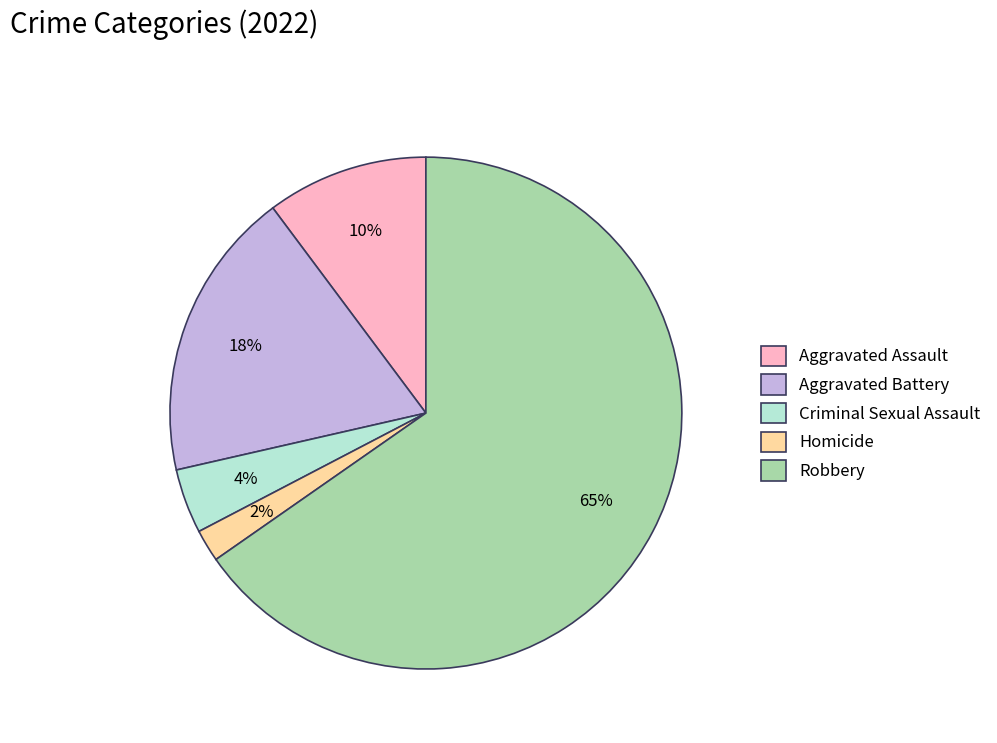

Count the number of slices in the pie.

5